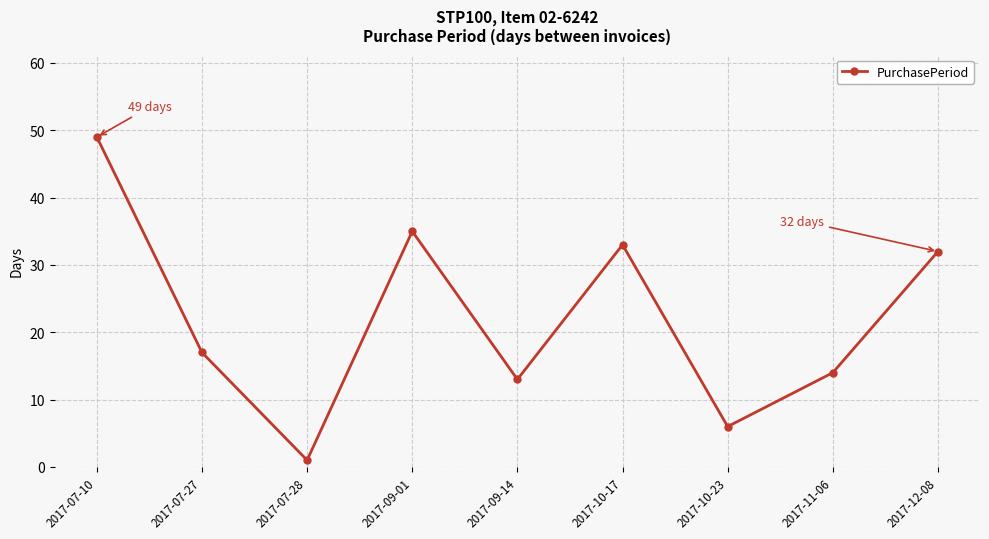

True or false: there are more than 2 points higher than both neighbors.

False